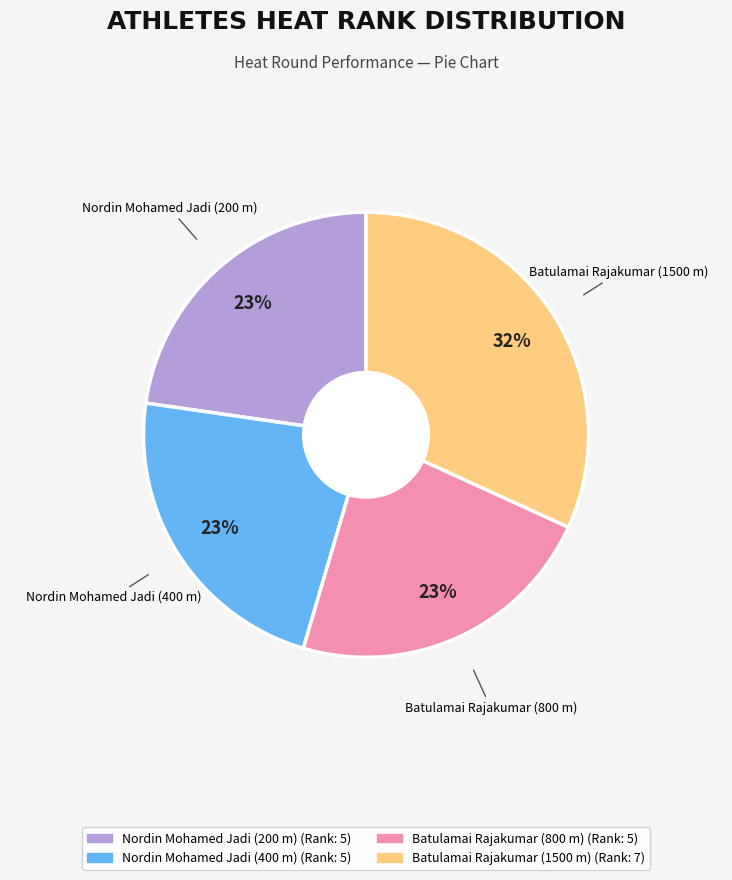

Which category has the biggest portion of the pie?

Batulamai Rajakumar (1500 m)